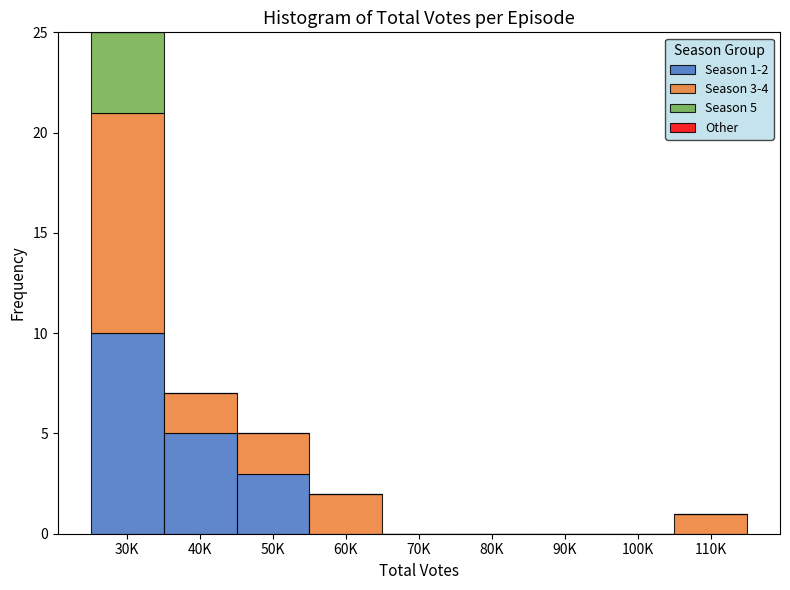

Reading left to right, what are the values for Season 1-2?

30K=10	40K=5	50K=3	60K=0	70K=0	80K=0	90K=0	100K=0	110K=0